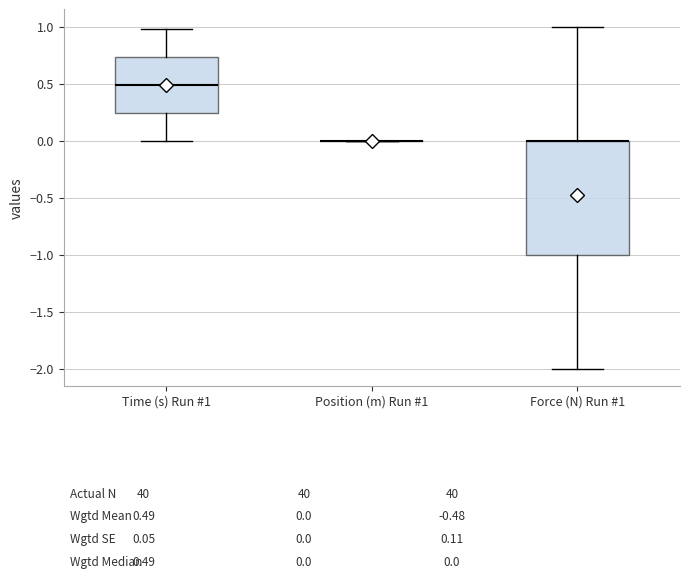

Reading left to right, read every box against the y-axis: the position of its median line, the range the box covers, and the ends of its whiskers. The values are not printed on the chart, so give them approximately, as read against the axis.

Time (s) Run #1: median 0.50, box 0.25 to 0.75, whiskers 0.00 to 1.00
Position (m) Run #1: box collapsed to a line at 0.00, whiskers 0.00 to 0.00
Force (N) Run #1: median 0.00 (drawn on the box's upper edge), box -1.00 to 0.00, whiskers -2.00 to 1.00